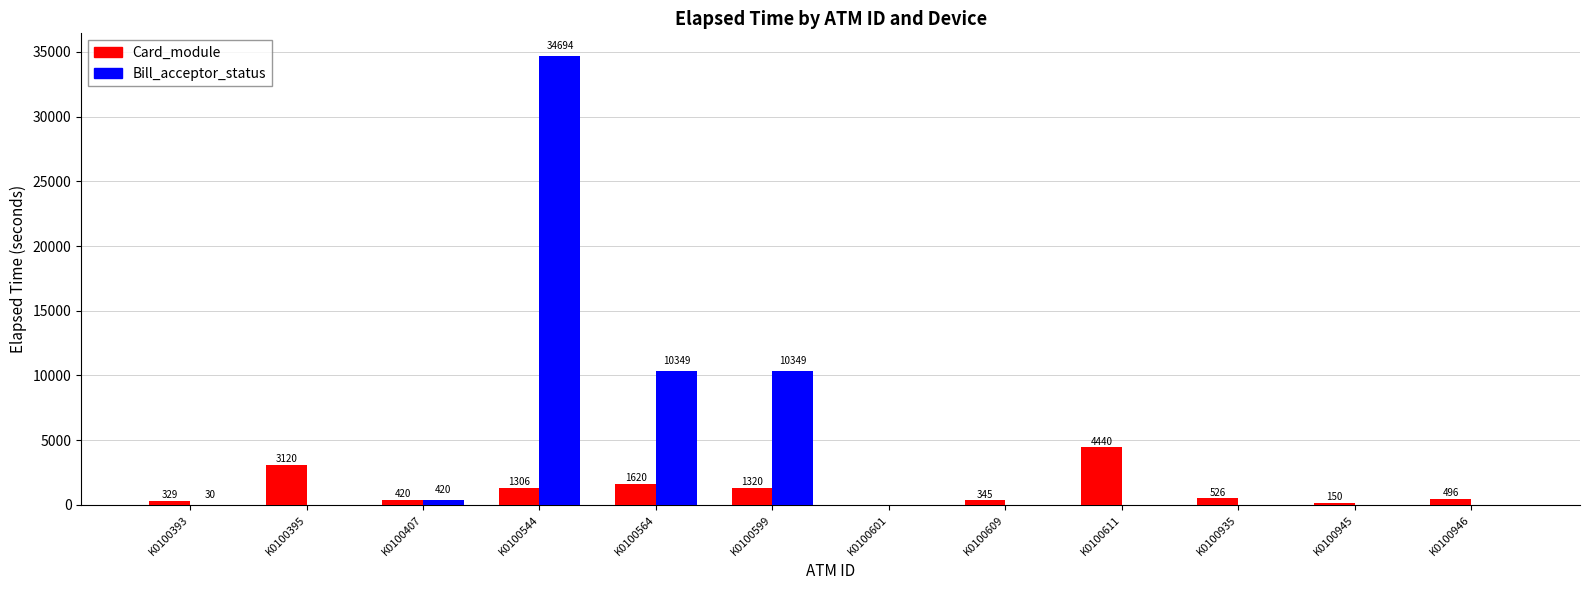

Between K0100544 and K0100945, which series saw the biggest shift?

Bill_acceptor_status